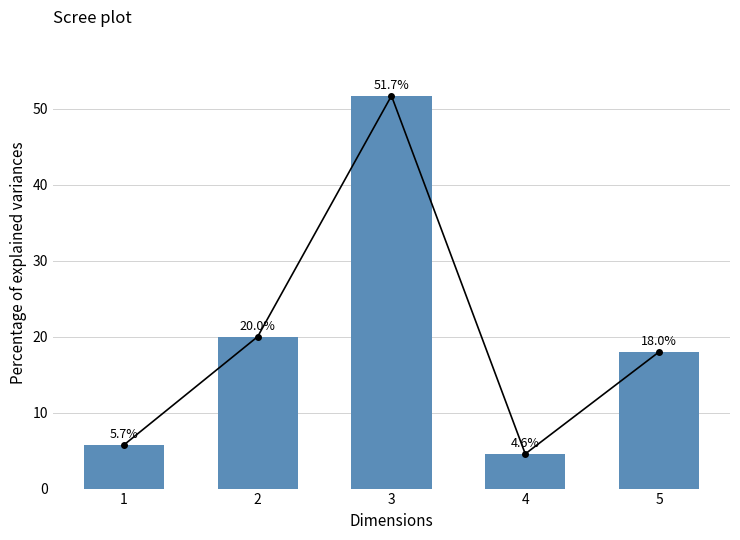

What is the sum of all values?

100.0